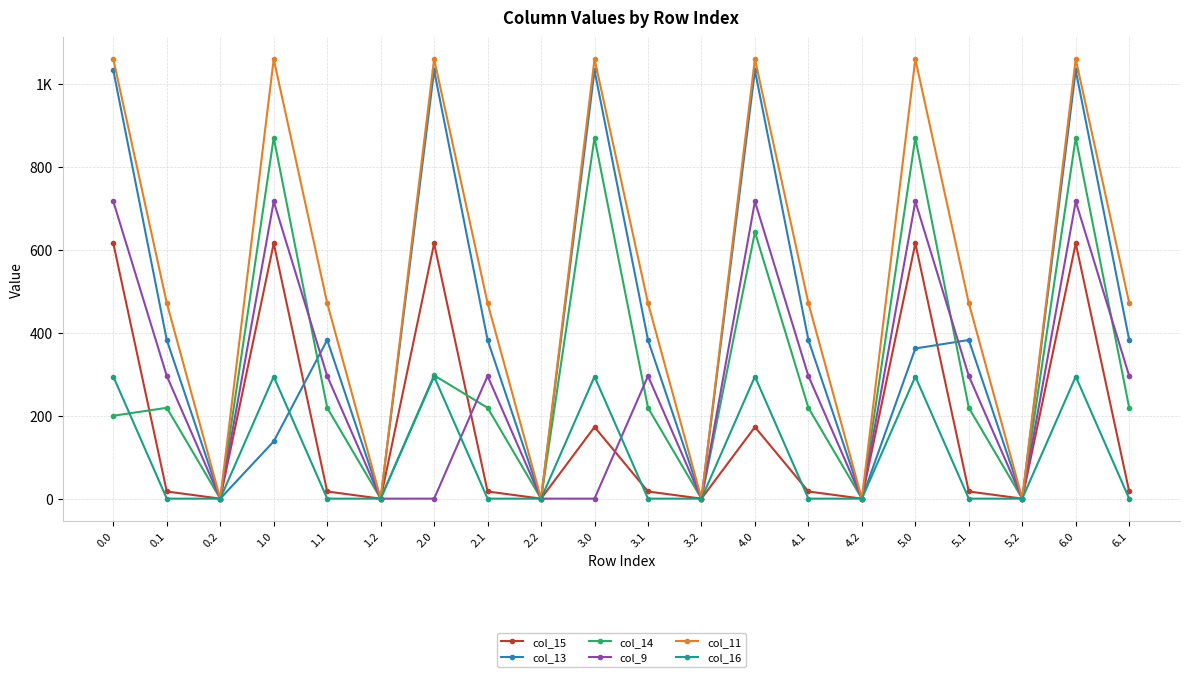

What are all the series names shown in the legend?

col_15, col_13, col_14, col_9, col_11, col_16